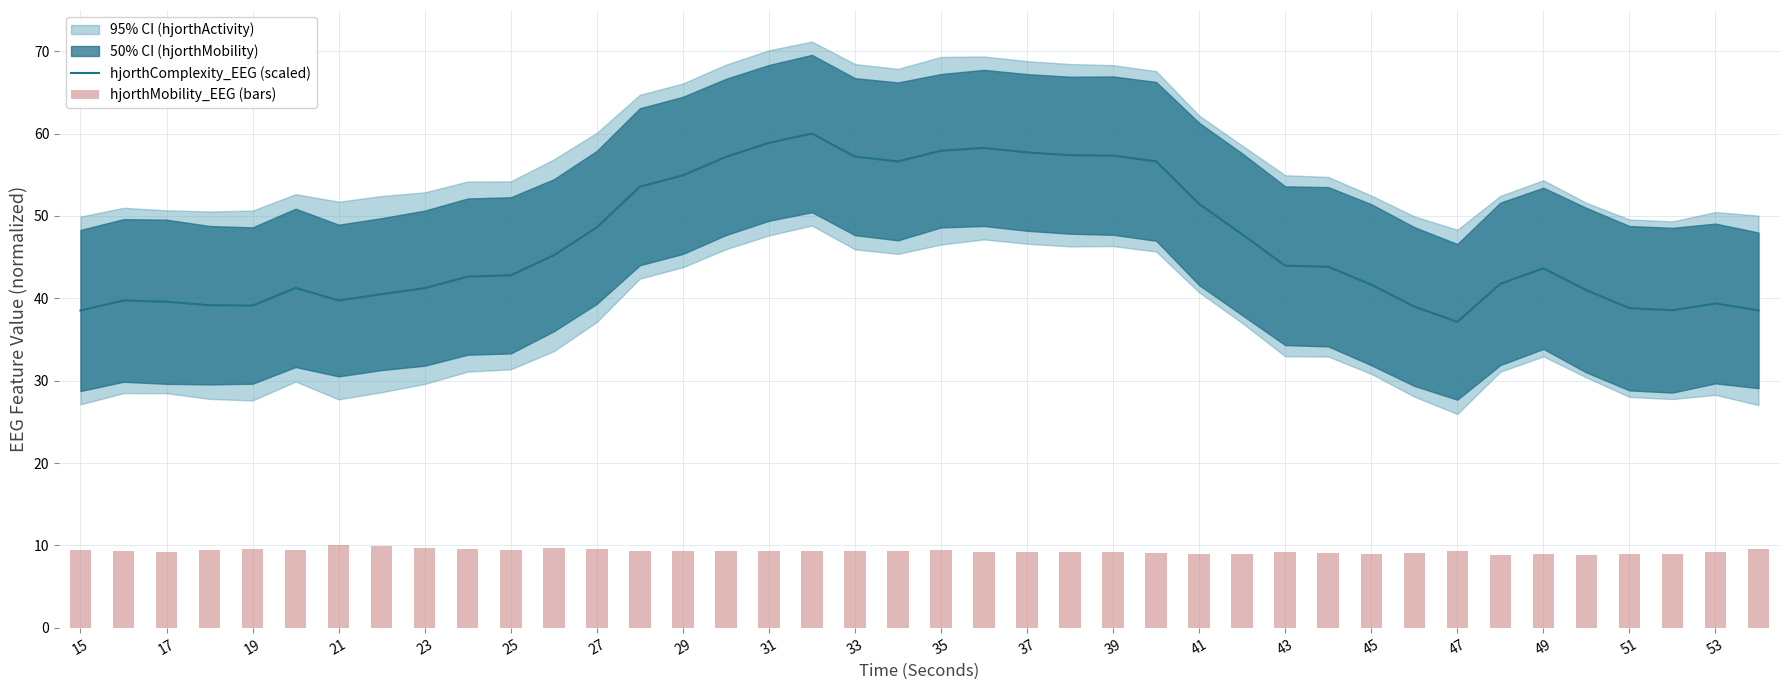

What is the total value across all series at 21?

48.6